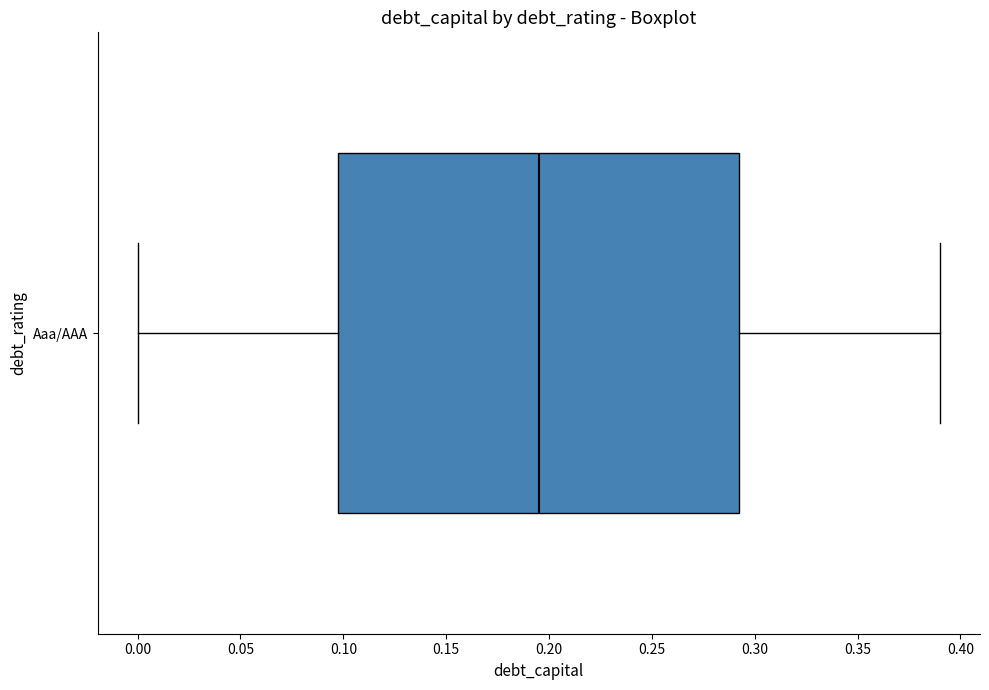

Read this box plot against the x-axis: the position of the median line, the range covered by the box, and the ends of both whiskers. The values are not printed on the chart, so give them approximately, as read against the axis.

median 0.195, box 0.100 to 0.295, whiskers 0.000 to 0.390